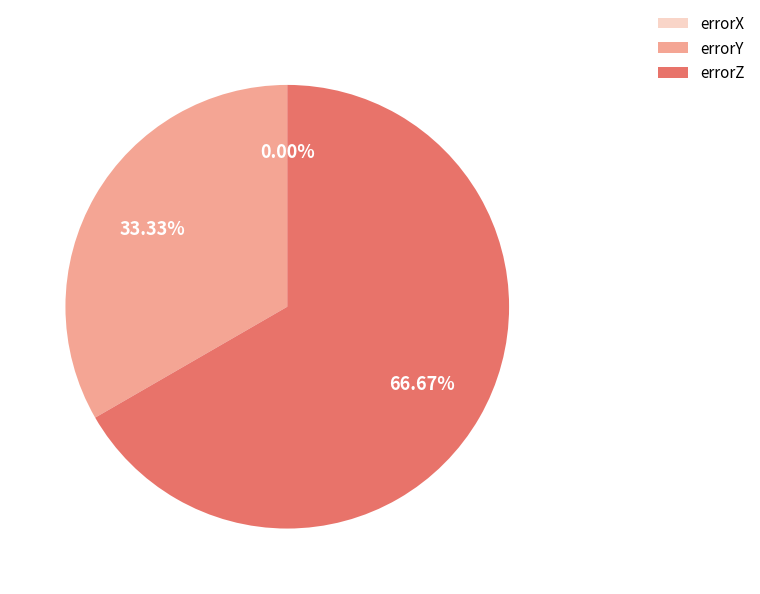

What percentage is the errorY slice, to the nearest percent?

33%